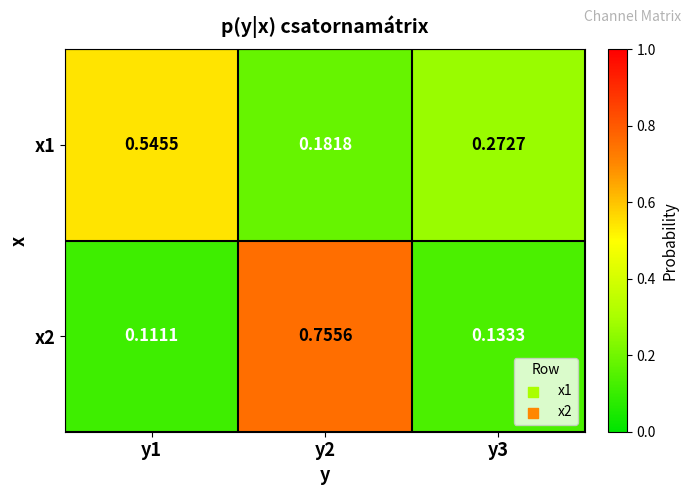

Is the value of x2 at y3 greater than the value of x1 at y3?

No